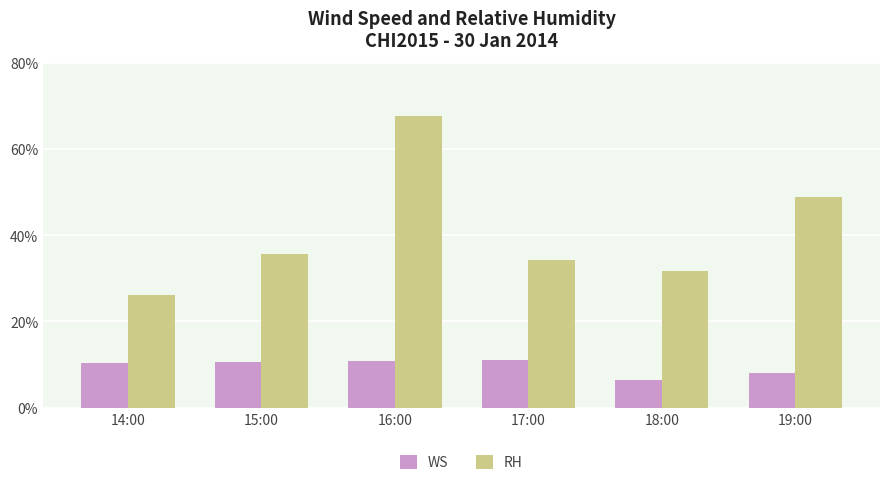

List the series in order of their peak value, highest first.

RH, WS